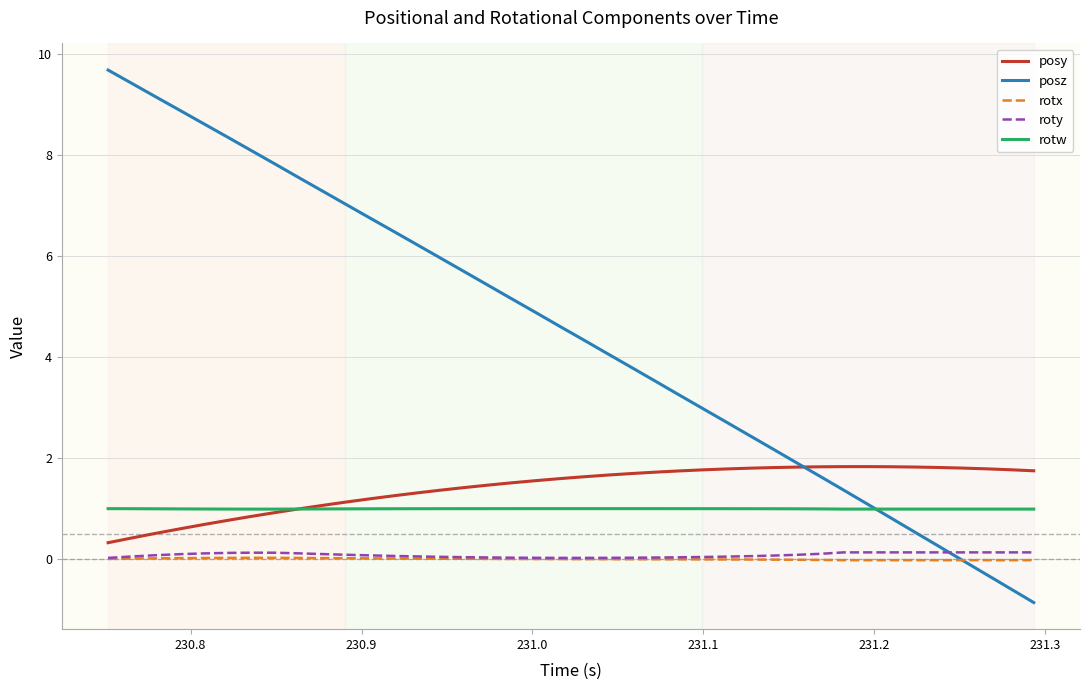

Which series has the largest total across all categories?

posz